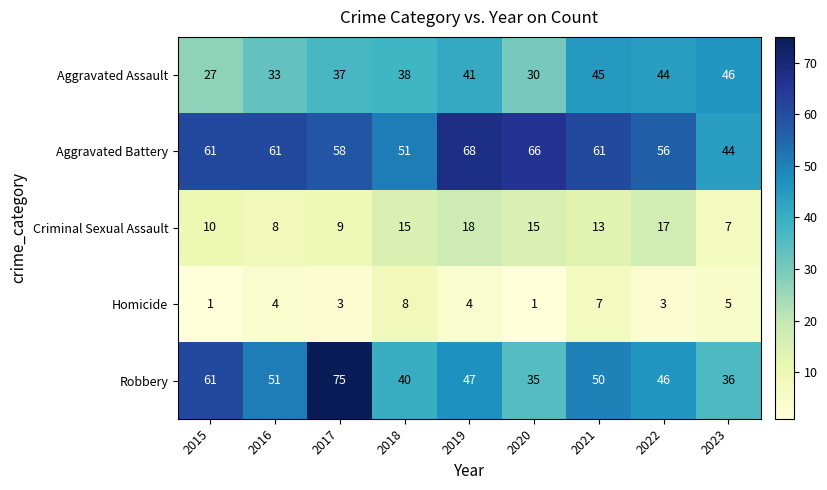

Which series has the largest range (max minus min)?

Robbery